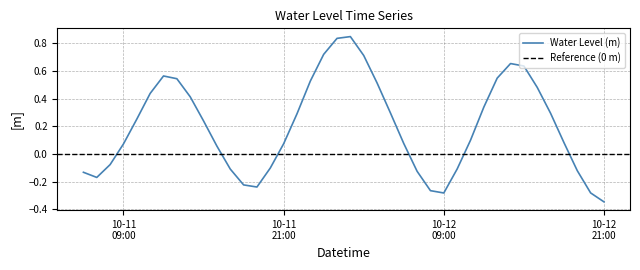

What is the average value?

0.2